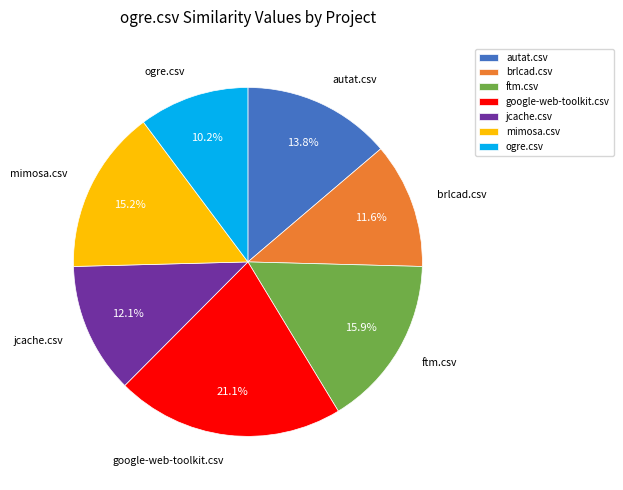

To the nearest percent, what is the difference between the ogre.csv and jcache.csv slice percentages?

2%